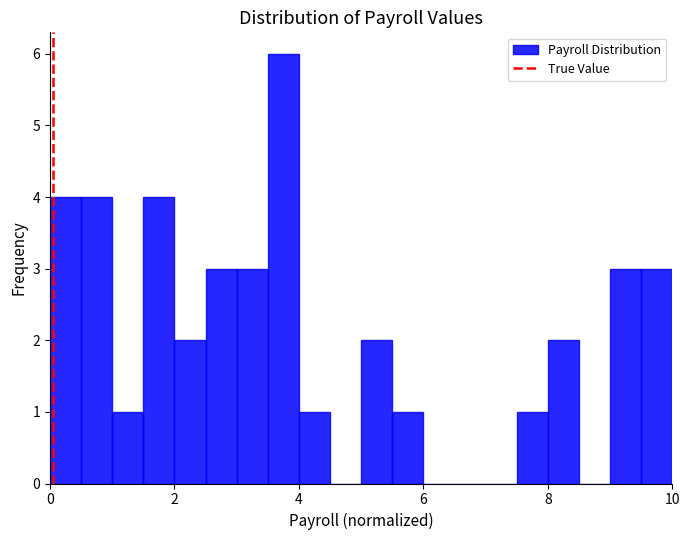

Read against the x-axis, roughly where is the centre of the tallest bar?

3.8